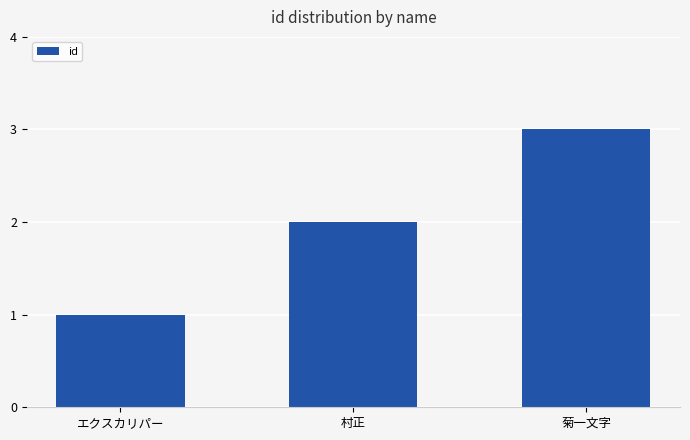

What is the value of the 3rd bar from the left?

3